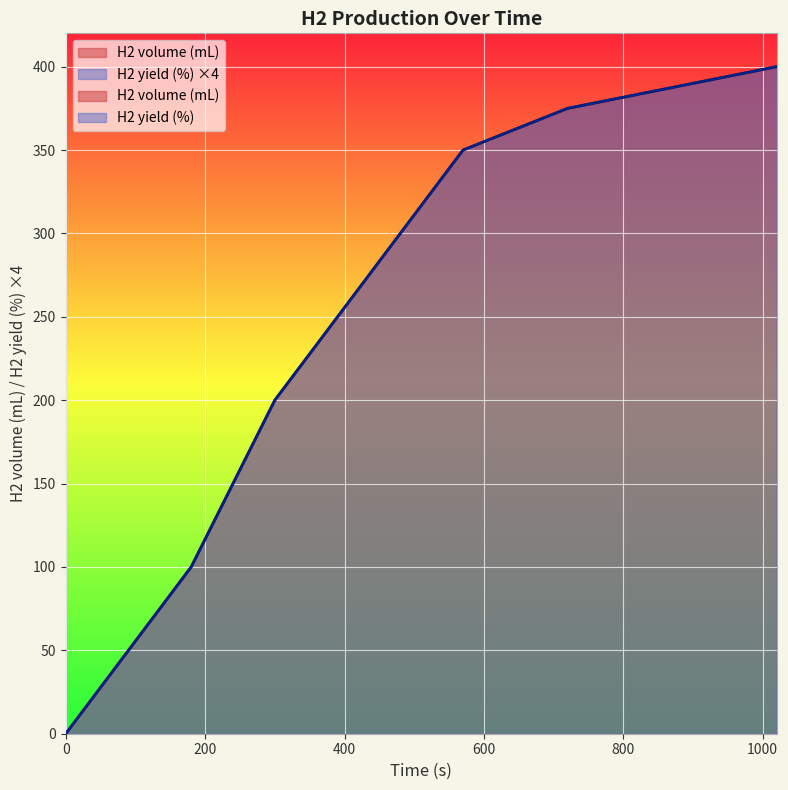

What is the value of the H2 volume (mL) point at the 9th from the left?

375